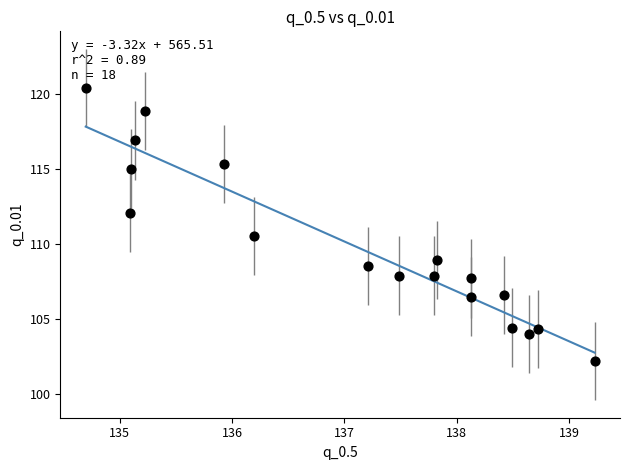

What is the range of X values (max minus min)?

4.5